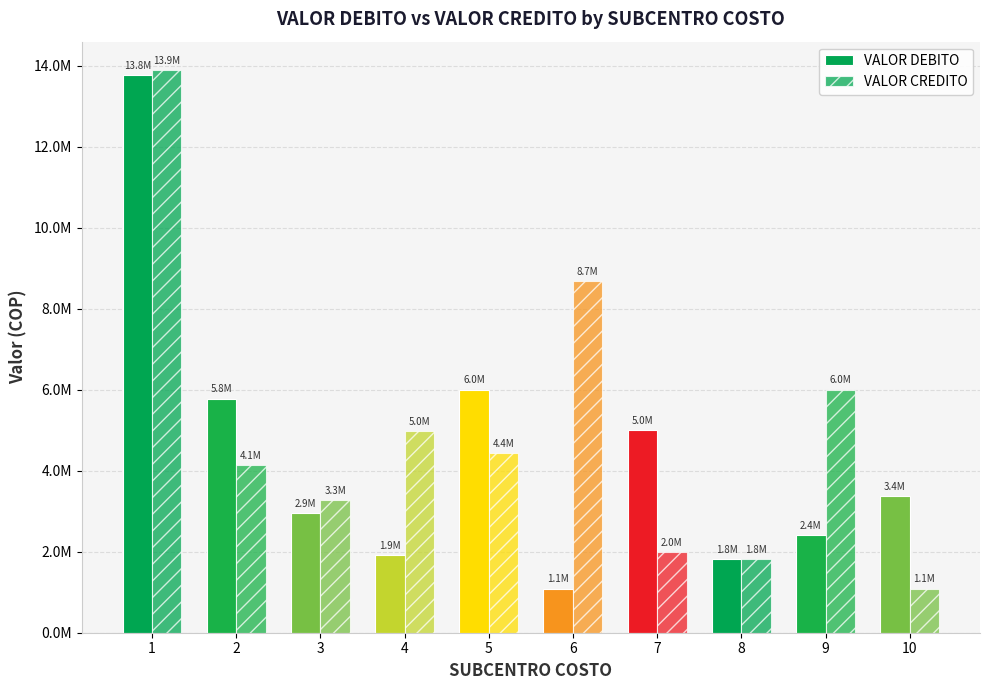

The value of VALOR CREDITO at 8 is 1807774. True or false?

True